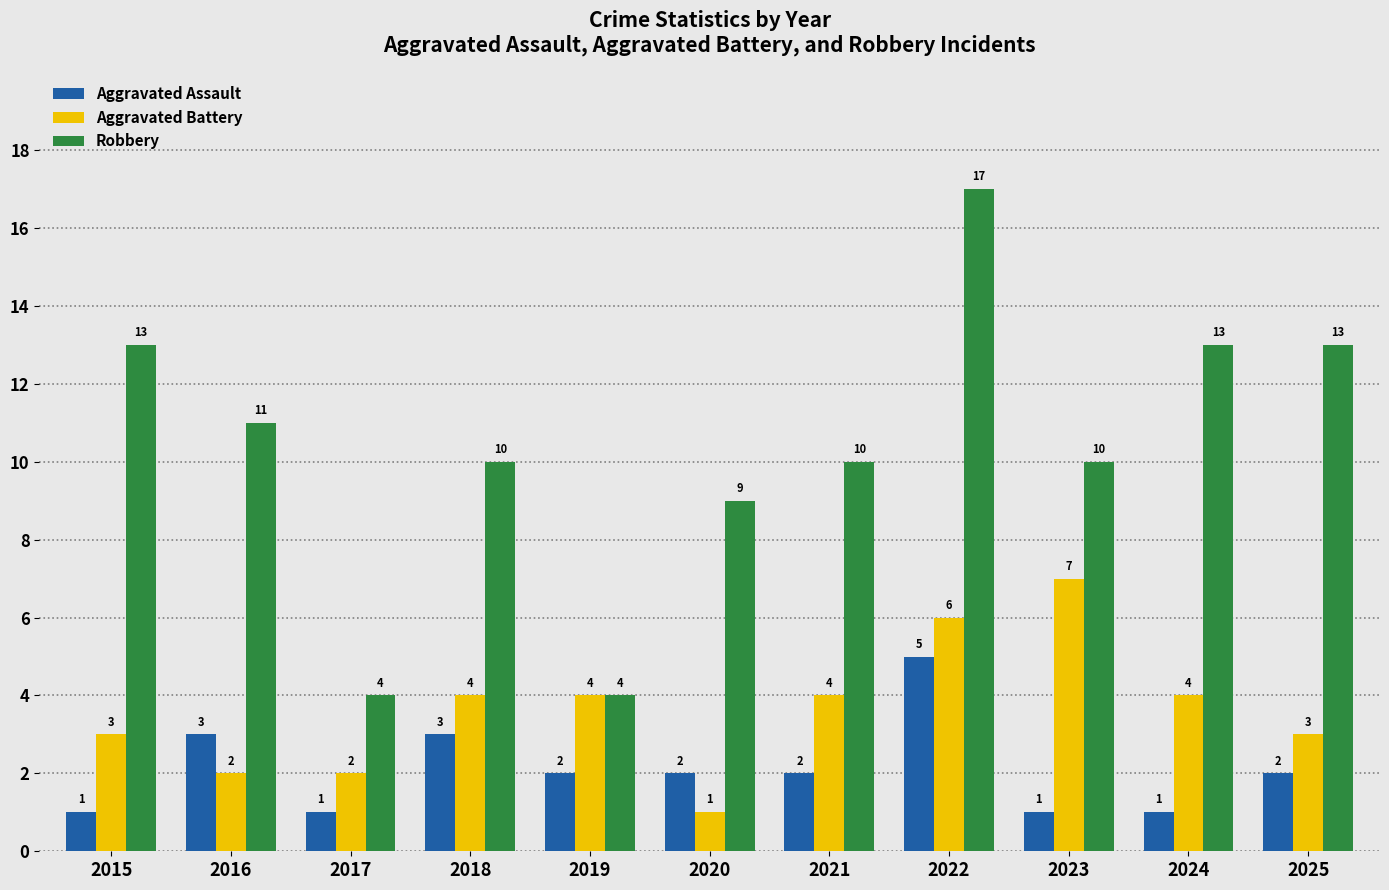

How many bars are there in each group?

3